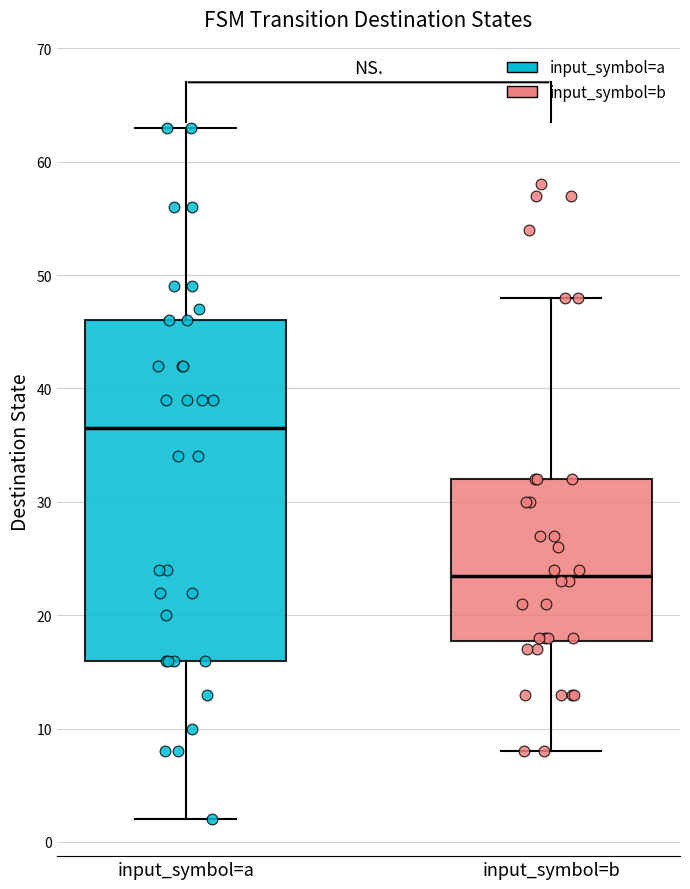

Reading left to right, read every box against the y-axis: the position of its median line, the range the box covers, and the ends of its whiskers. The values are not printed on the chart, so give them approximately, as read against the axis.

input_symbol=a: median 37, box 16 to 46, whiskers 2 to 63
input_symbol=b: median 24, box 18 to 32, whiskers 8 to 48